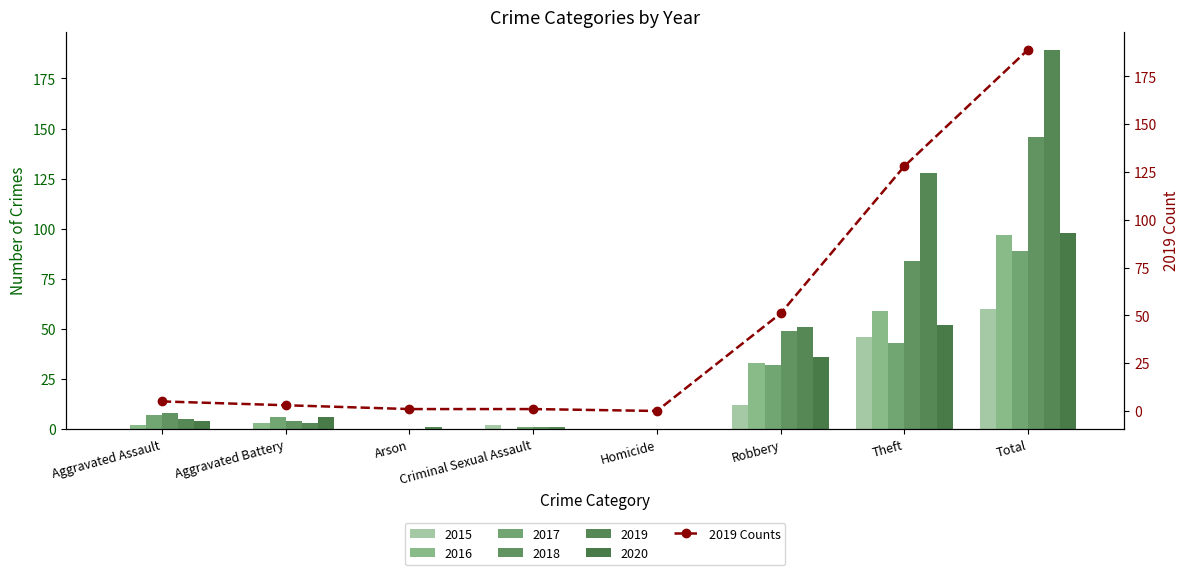

Where does the data first go above 5?

Robbery